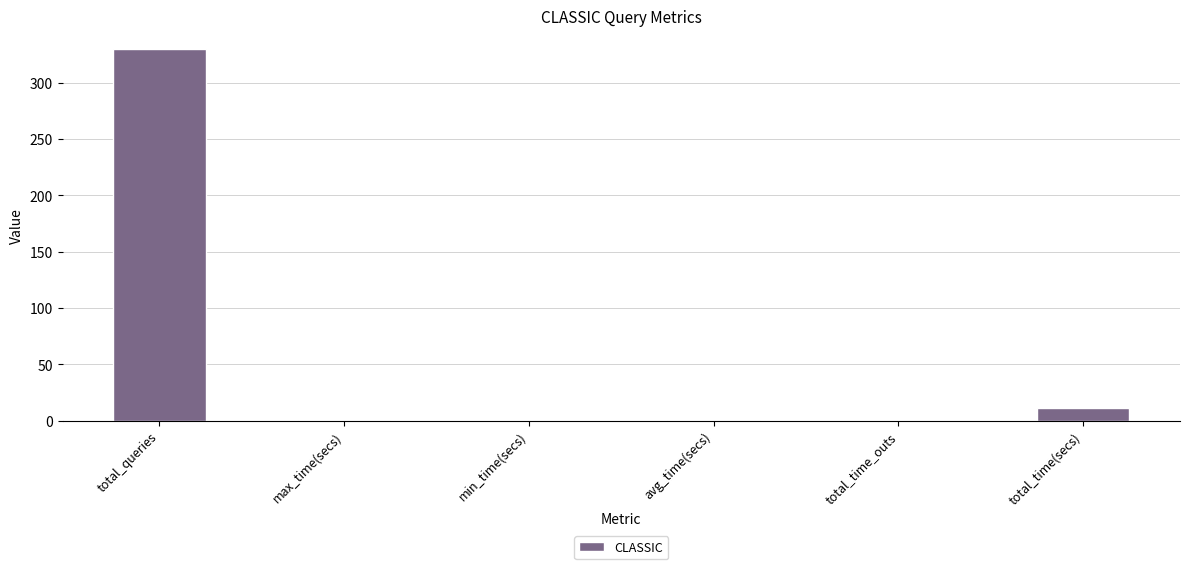

How many data points are above 0?

5